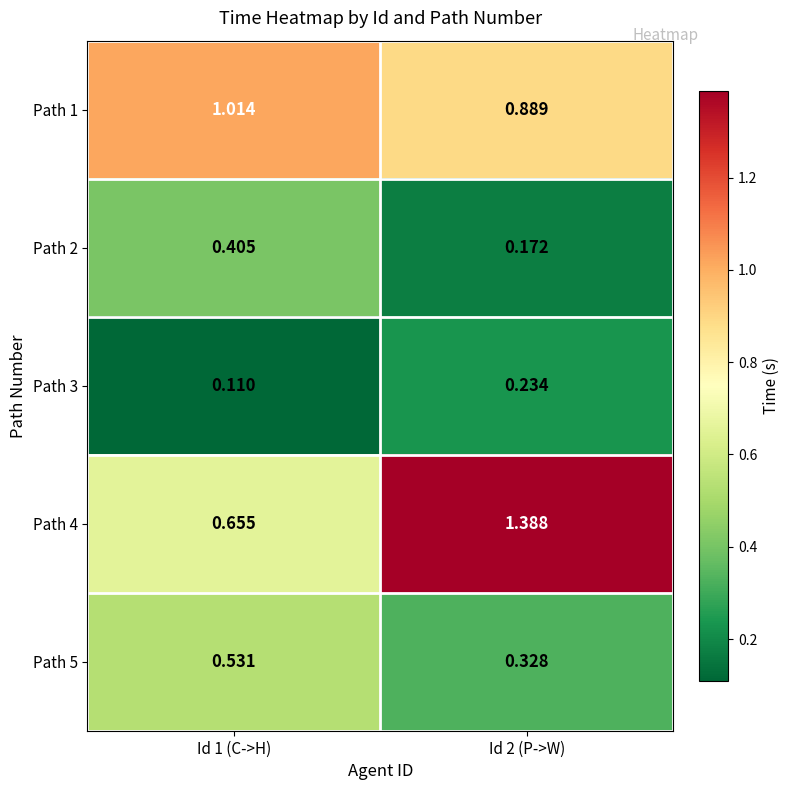

At how many categories does at least one series exceed 0?

2